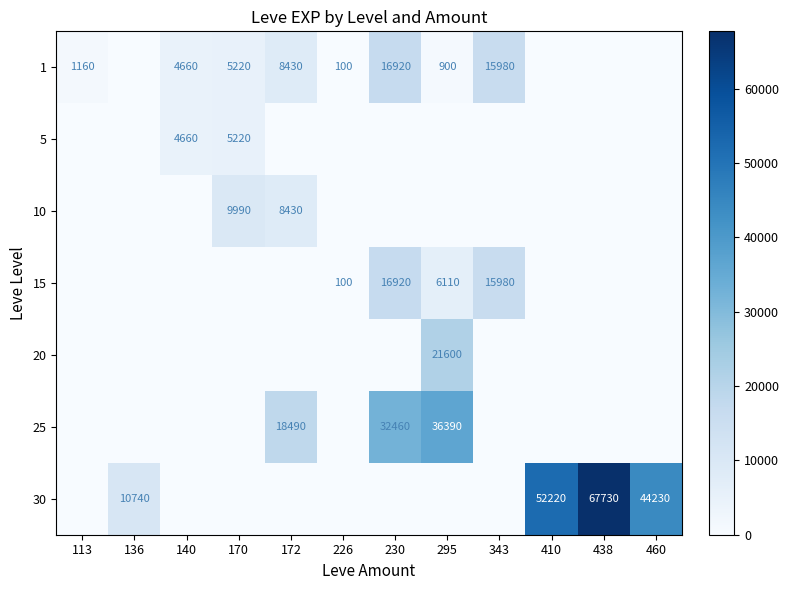

Is it true that 15 equals 9868 at 295?

False